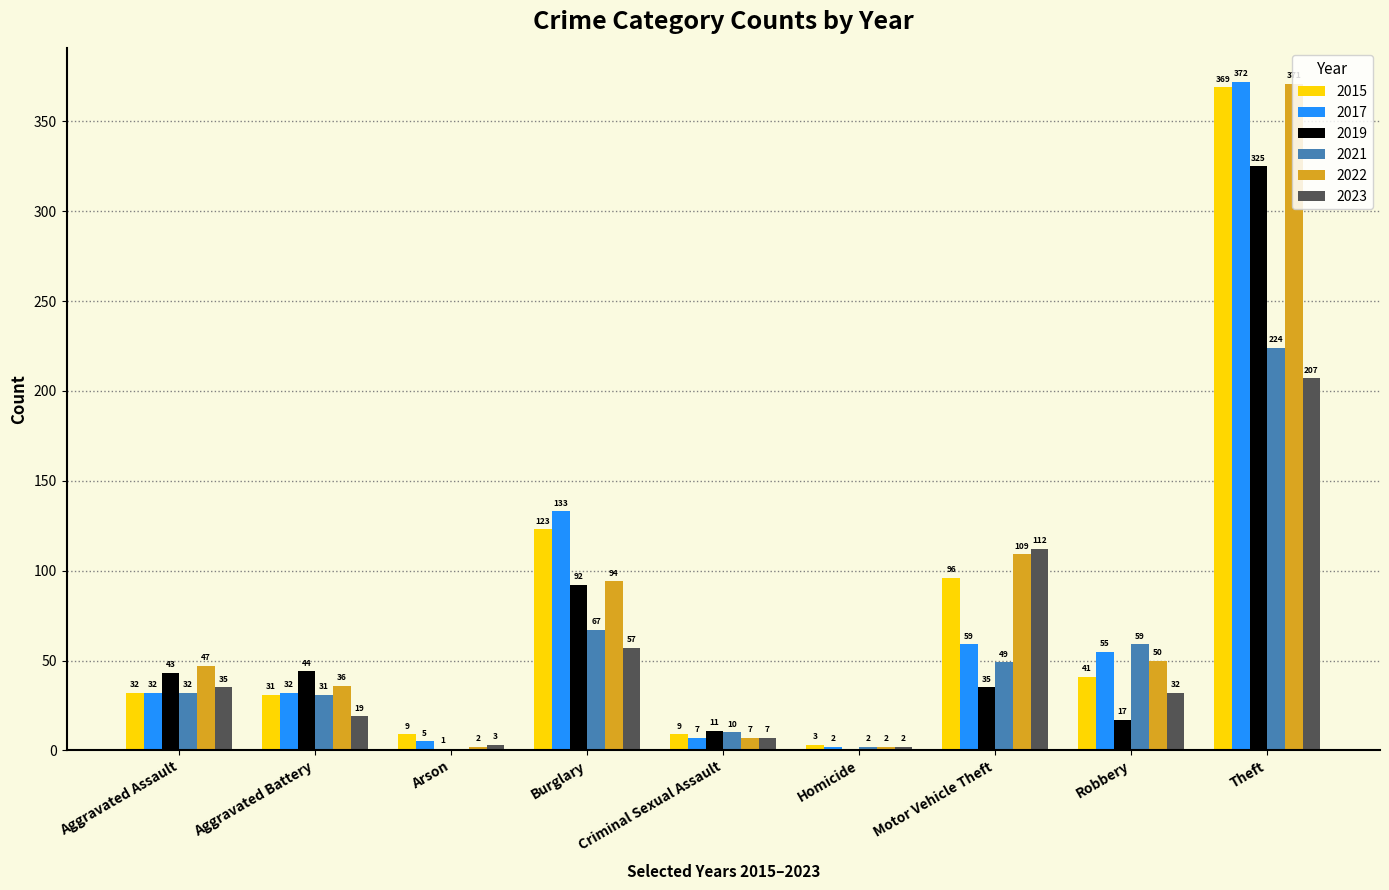

What is the difference between the 2022 values at Burglary and Aggravated Assault?

47